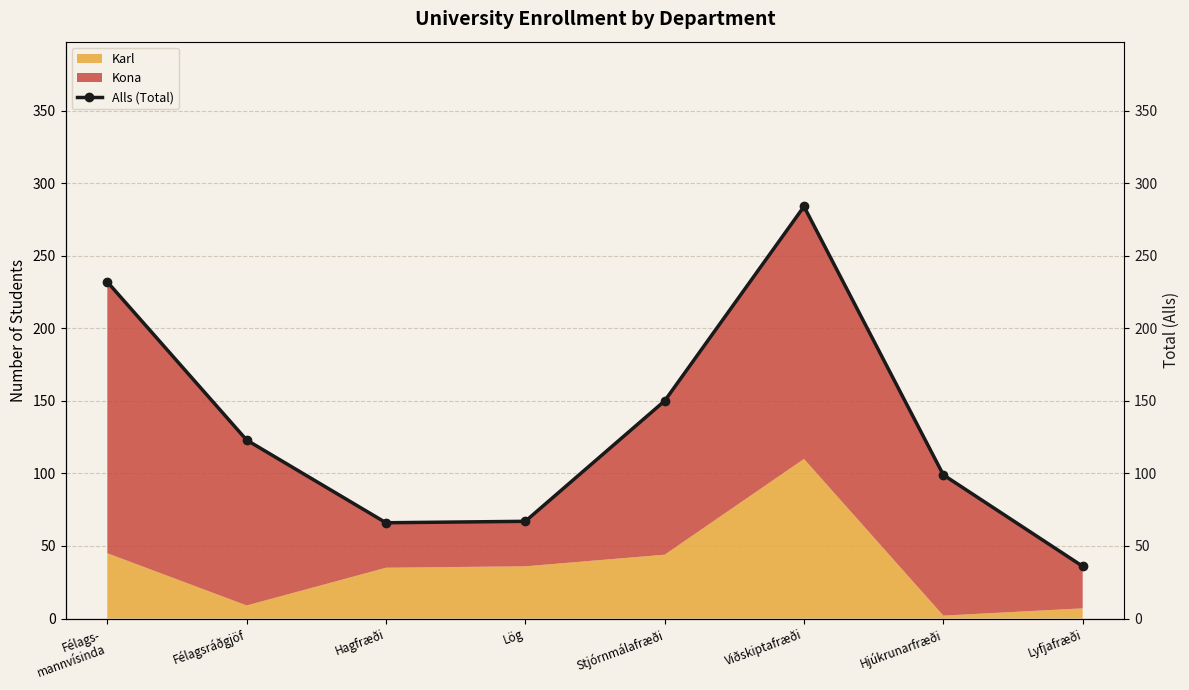

The chart shows a value of 66 at Hagfræði. True or false?

True